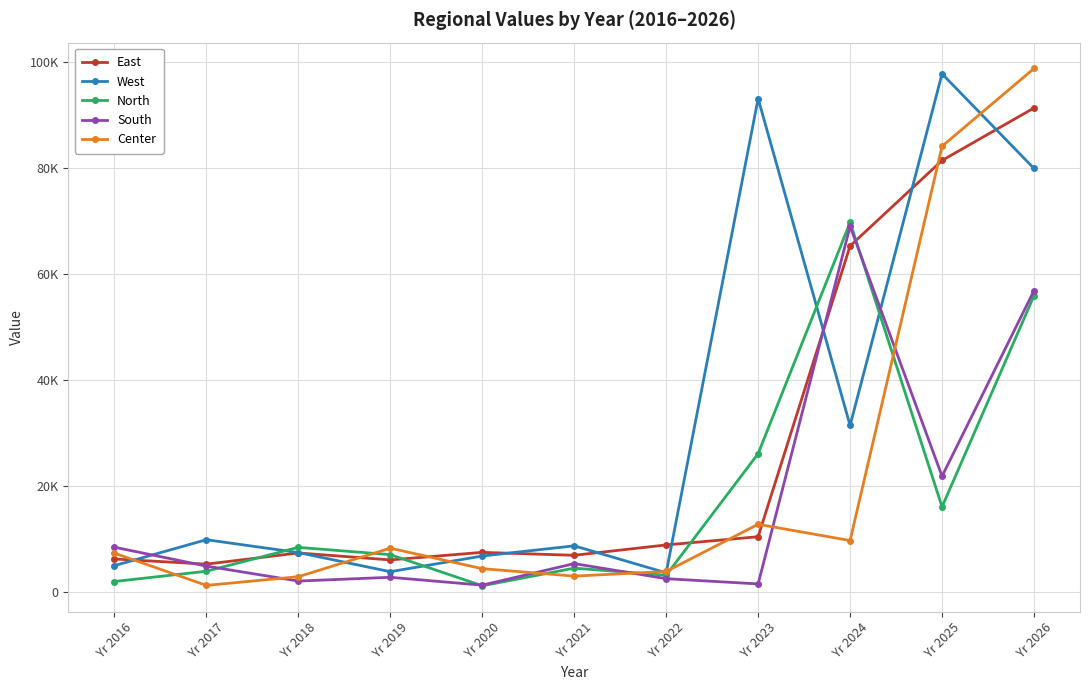

What are all the series names shown in the legend?

East, West, North, South, Center